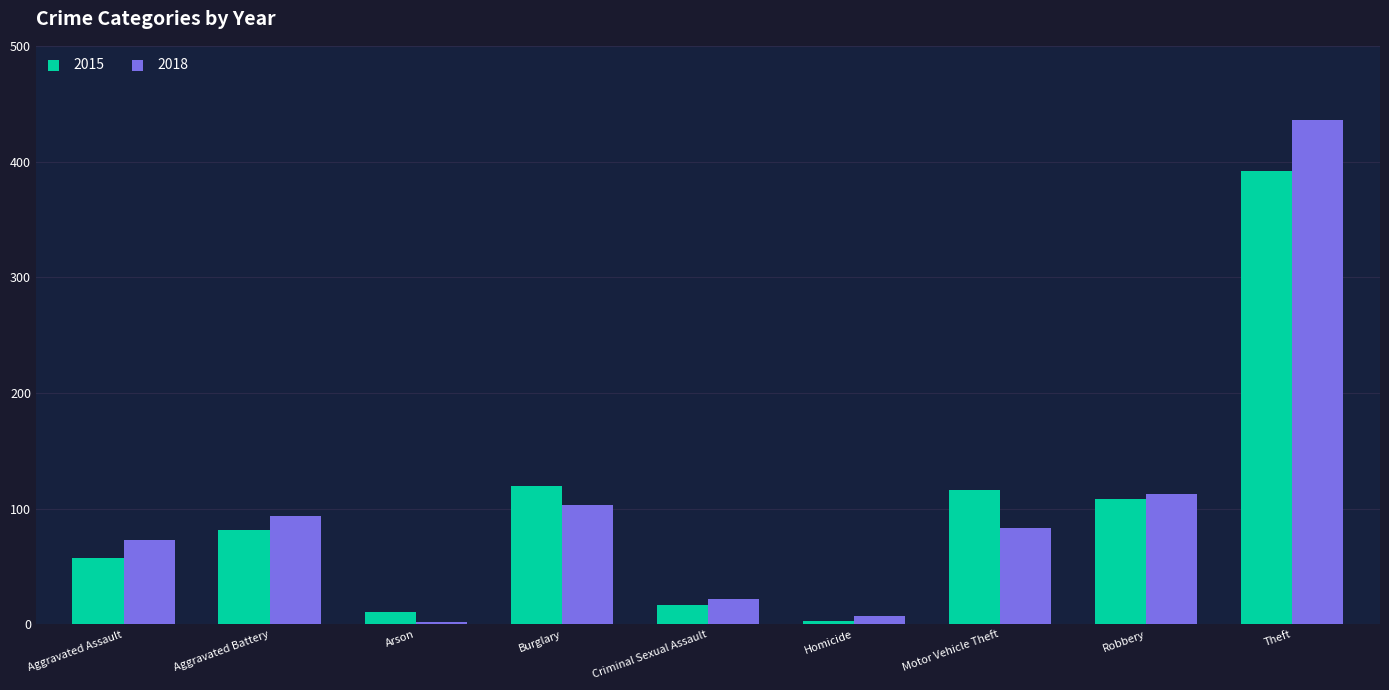

Reading right to left, extract all data points from this chart.

2015: Theft=392	Robbery=108	Motor Vehicle Theft=116	Homicide=3	Criminal Sexual Assault=17	Burglary=120	Arson=11	Aggravated Battery=82	Aggravated Assault=57
2018: Theft=436	Robbery=113	Motor Vehicle Theft=83	Homicide=7	Criminal Sexual Assault=22	Burglary=103	Arson=2	Aggravated Battery=94	Aggravated Assault=73